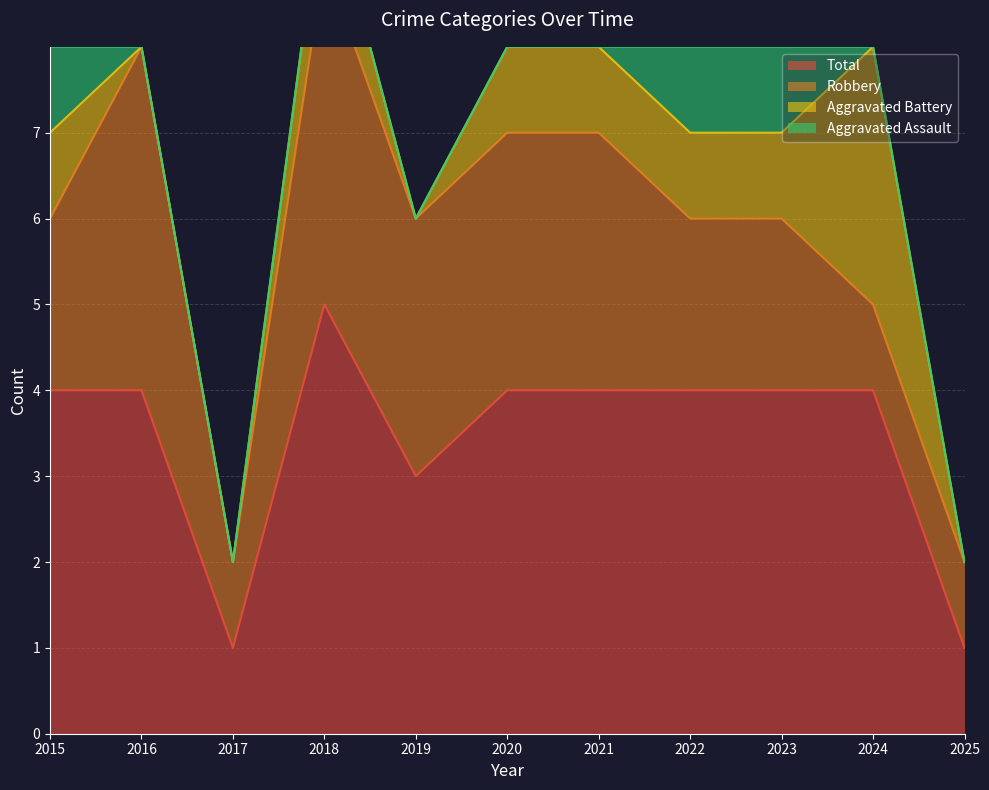

Is it true that Robbery equals 1 at 2017?

True